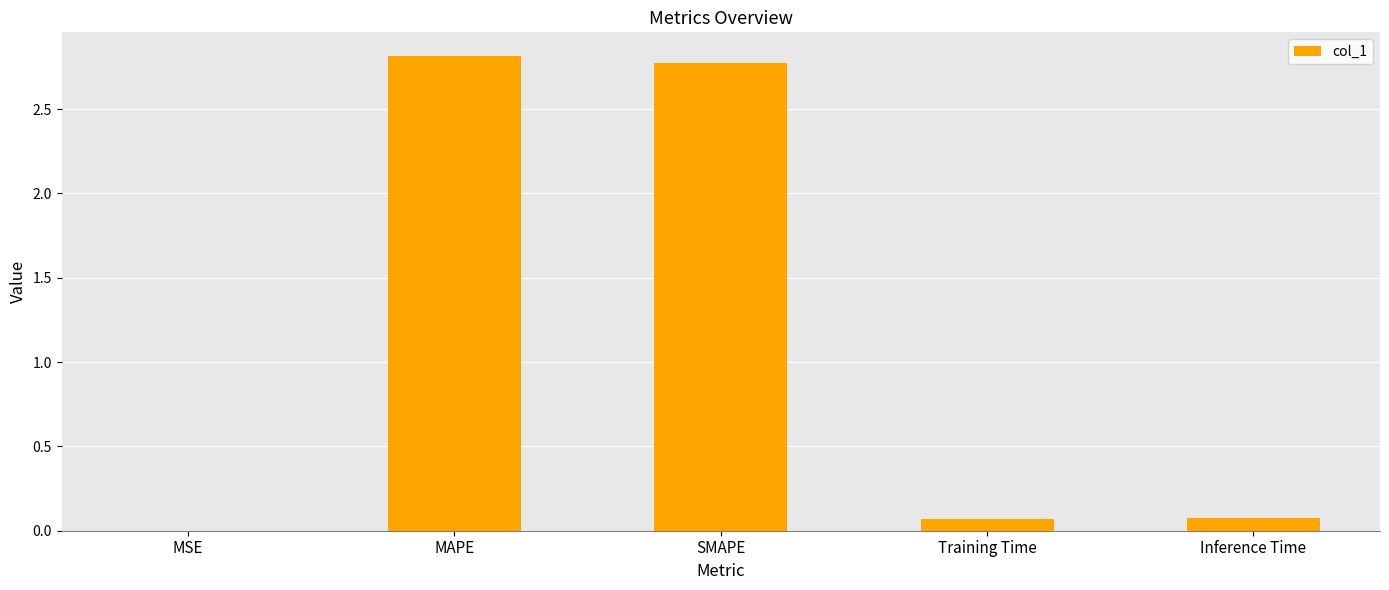

Which label corresponds to the largest value in the chart?

MAPE